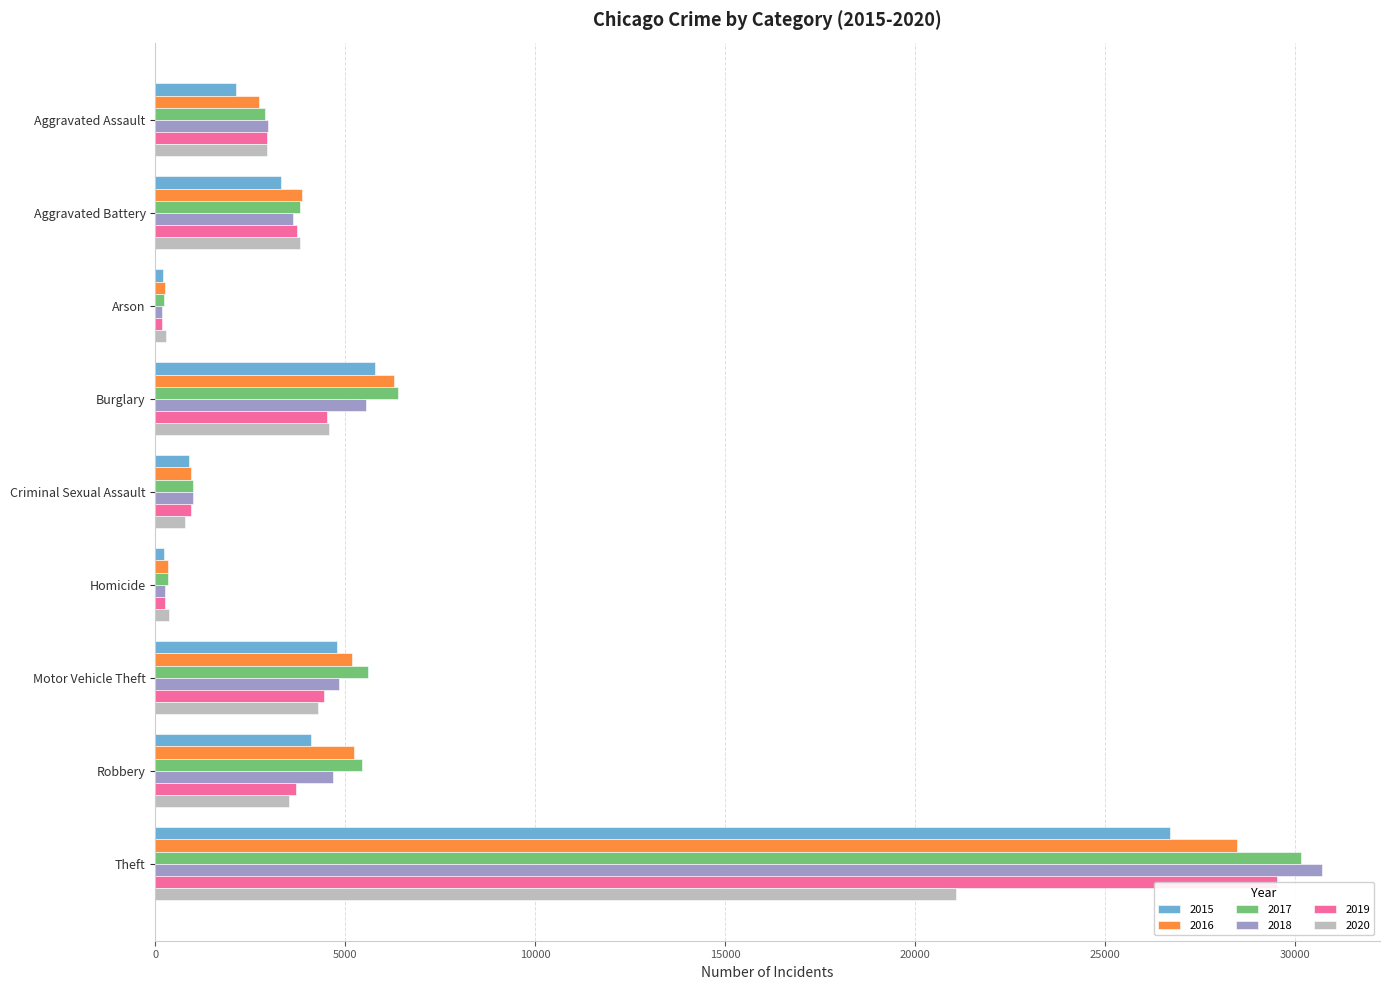

True or false: 2018 has a value of 5539 at Burglary.

True